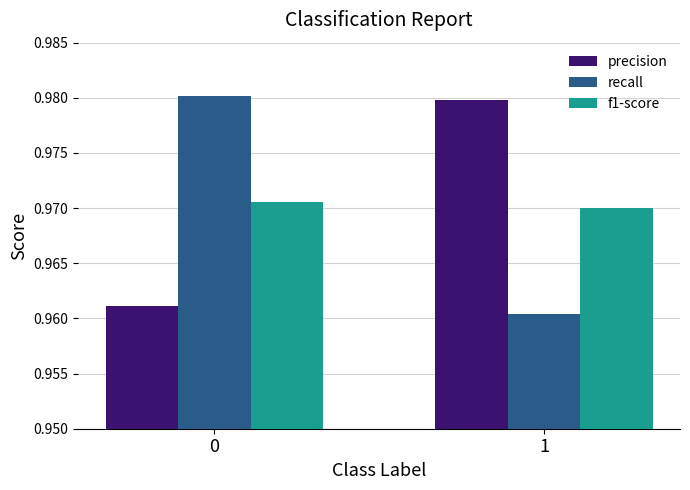

Between 0 and 1, which series saw the biggest shift?

recall